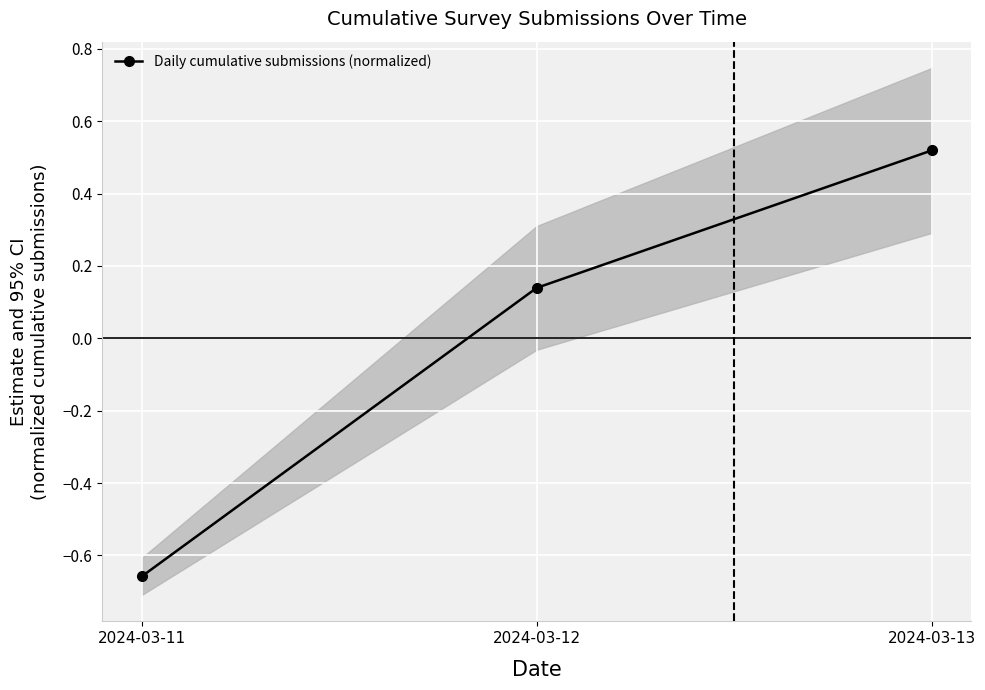

At which label does the data first exceed 0?

2024-03-12